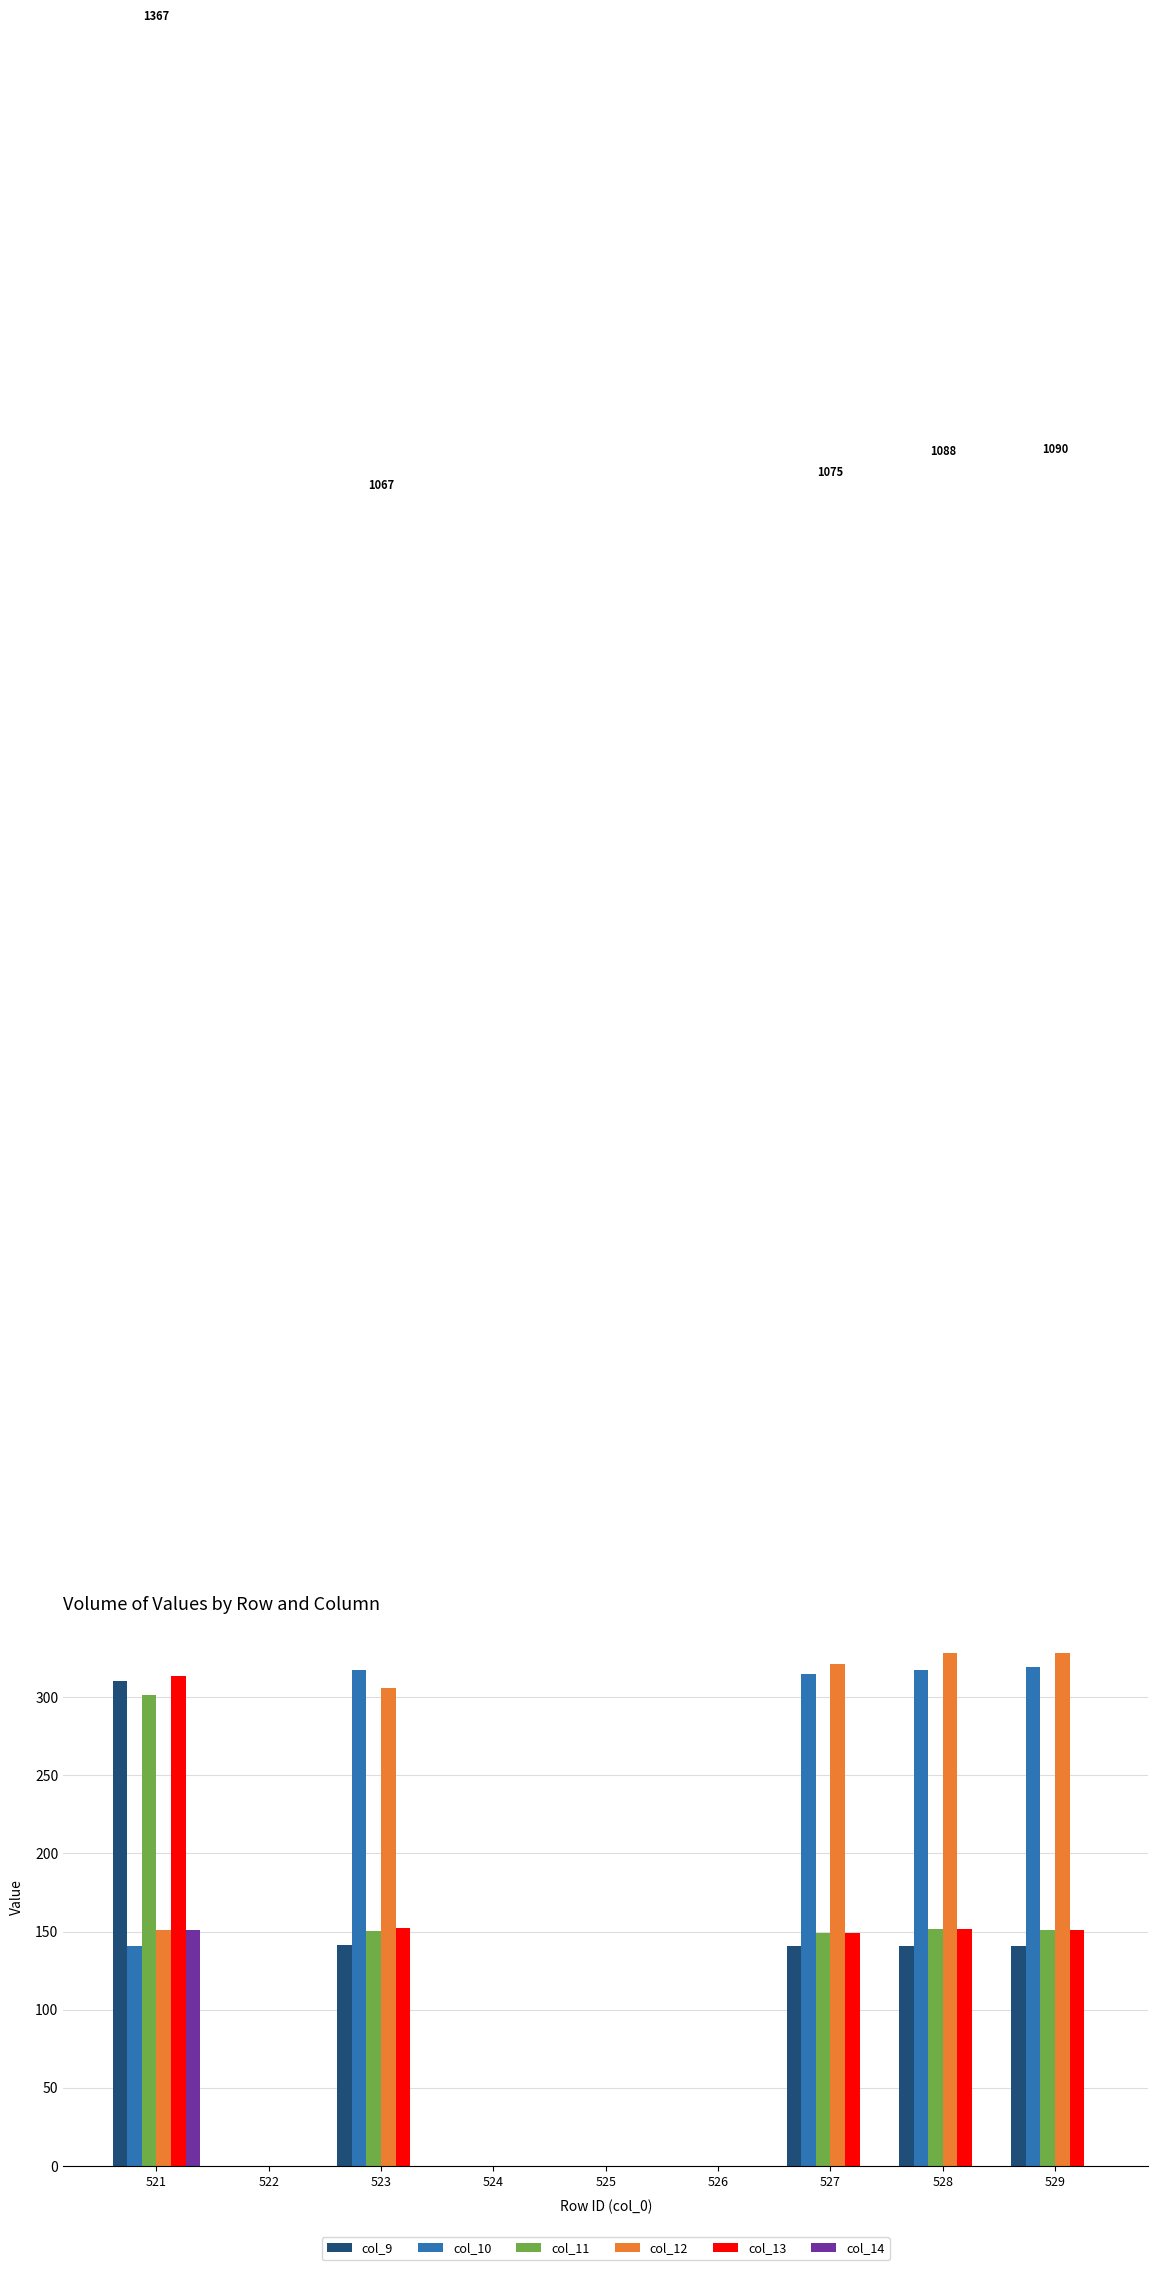

What are all the series names shown in the legend?

col_9, col_10, col_11, col_12, col_13, col_14